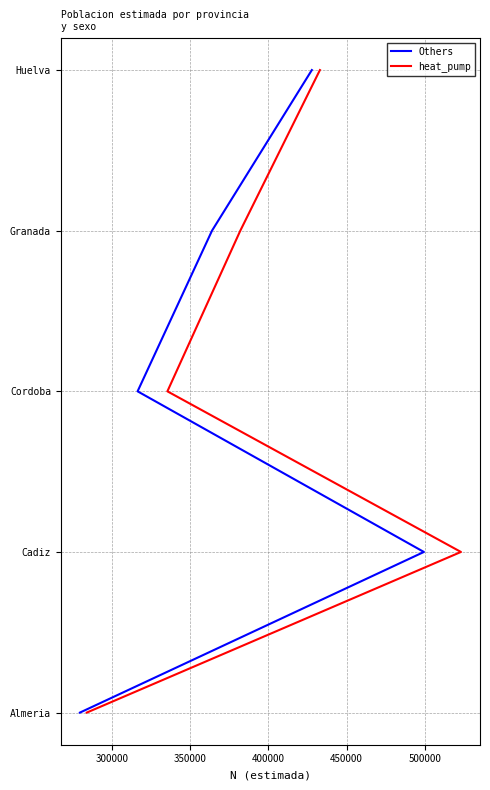

Count the Others values in the range 1 to 3.

3